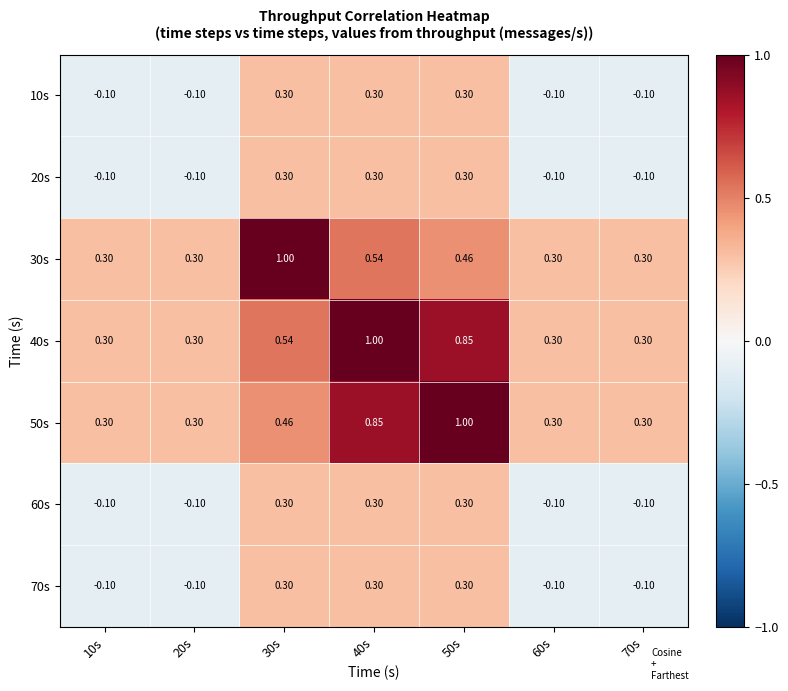

What is the maximum value shown in the chart?

1.0